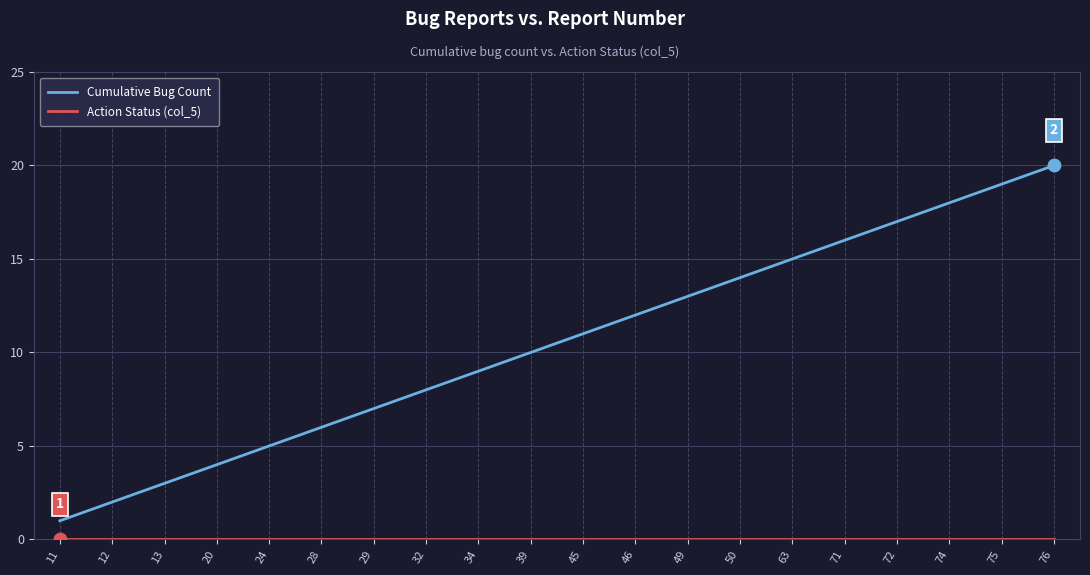

What is the total value across all series at 11?

1